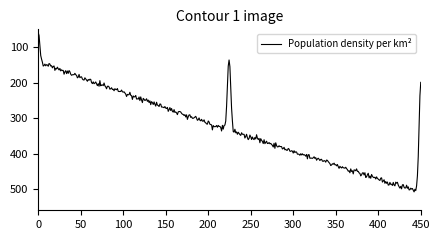

What is the smallest value displayed?

59.2